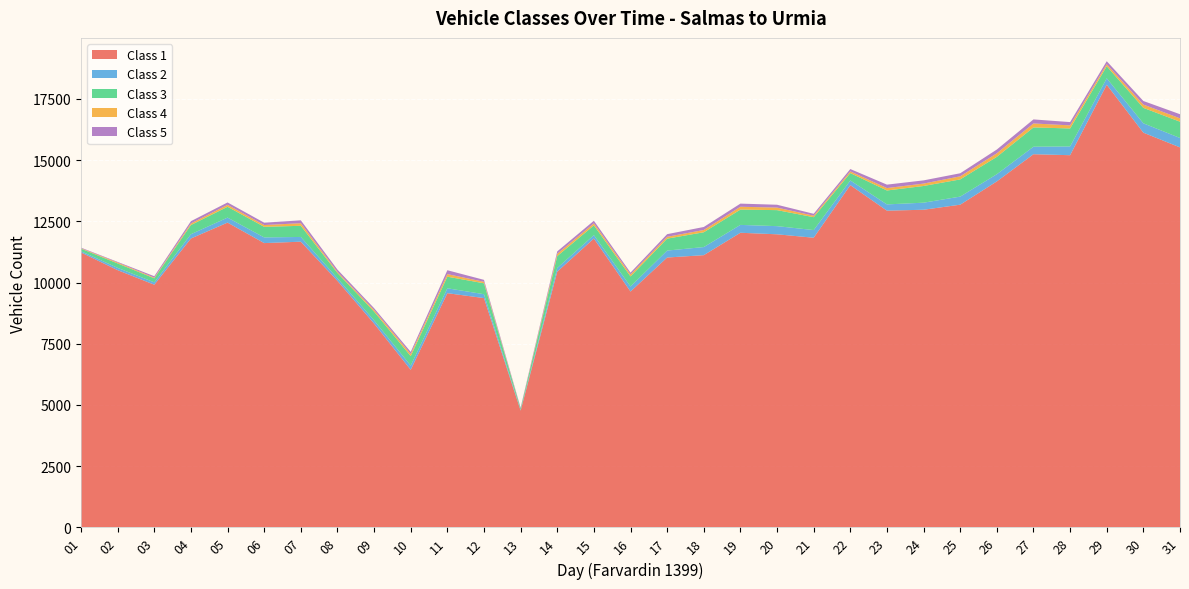

Reading left to right, list all the values displayed in this chart.

Class 1: 01=11227	02=10504	03=9910	04=11797	05=12446	06=11609	07=11667	08=10067	09=8323	10=6436	11=9564	12=9364	13=4770	14=10443	15=11796	16=9631	17=11020	18=11116	19=12031	20=11968	21=11828	22=13976	23=12933	24=12971	25=13177	26=14128	27=15238	28=15198	29=18075	30=16118	31=15517
Class 2: 01=50	02=93	03=96	04=175	05=204	06=232	07=193	08=106	09=131	10=172	11=200	12=158	13=22	14=150	15=139	16=206	17=284	18=331	19=321	20=333	21=313	22=191	23=256	24=288	25=330	26=294	27=306	28=358	29=263	30=382	31=384
Class 3: 01=104	02=181	03=165	04=375	05=442	06=433	07=455	08=216	09=358	10=385	11=473	12=446	13=63	14=485	15=397	16=411	17=487	18=604	19=625	20=654	21=526	22=301	23=568	24=682	25=702	26=709	27=788	28=734	29=492	30=631	31=665
Class 4: 01=18	02=38	03=28	04=64	05=80	06=72	07=106	08=44	09=66	10=88	11=106	12=60	13=7	14=95	15=84	16=82	17=75	18=93	19=116	20=104	21=60	22=69	23=99	24=98	25=127	26=145	27=162	28=126	29=83	30=134	31=137
Class 5: 01=24	02=25	03=57	04=93	05=97	06=96	07=118	08=93	09=75	10=87	11=158	12=80	13=30	14=98	15=105	16=74	17=108	18=123	19=128	20=116	21=78	22=96	23=140	24=131	25=124	26=154	27=165	28=134	29=123	30=146	31=168